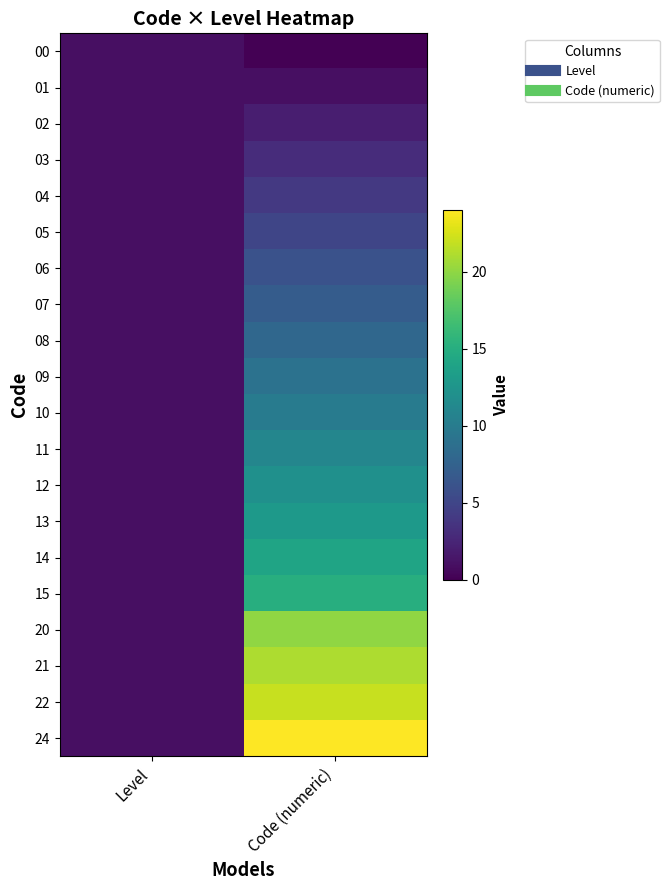

Between Level and Code (numeric), which is larger?

Level